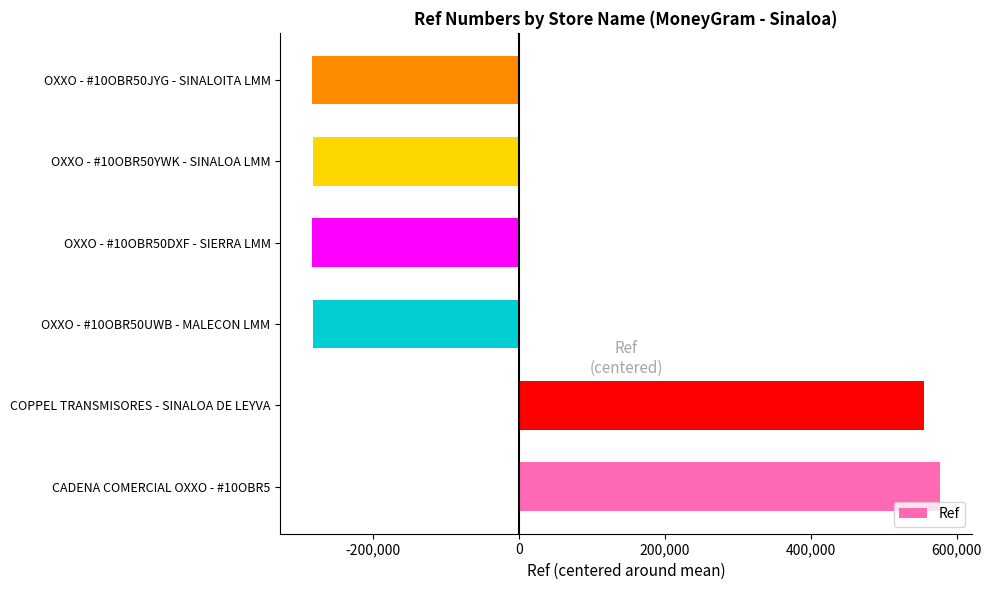

Which has a higher value, OXXO - #10OBR50JYG - SINALOITA LMM or COPPEL TRANSMISORES - SINALOA DE LEYVA?

COPPEL TRANSMISORES - SINALOA DE LEYVA